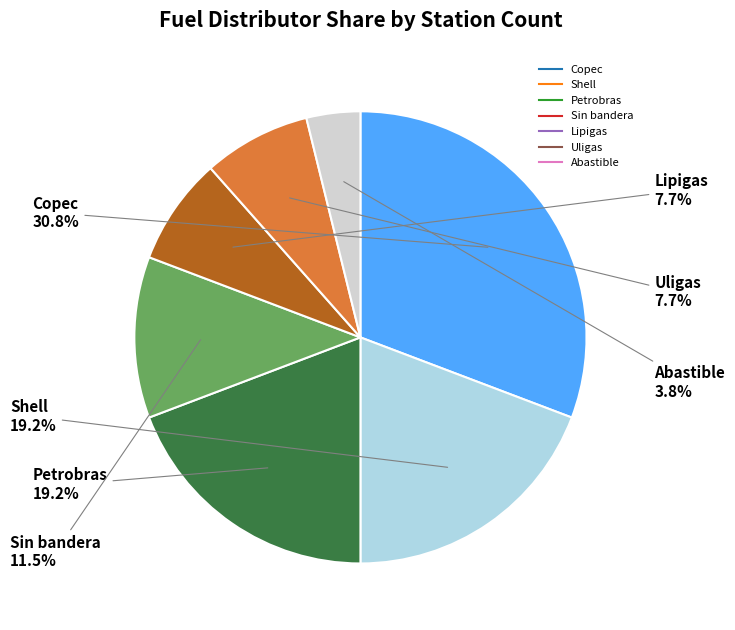

The Copec slice represents 17% of the pie. True or false?

False